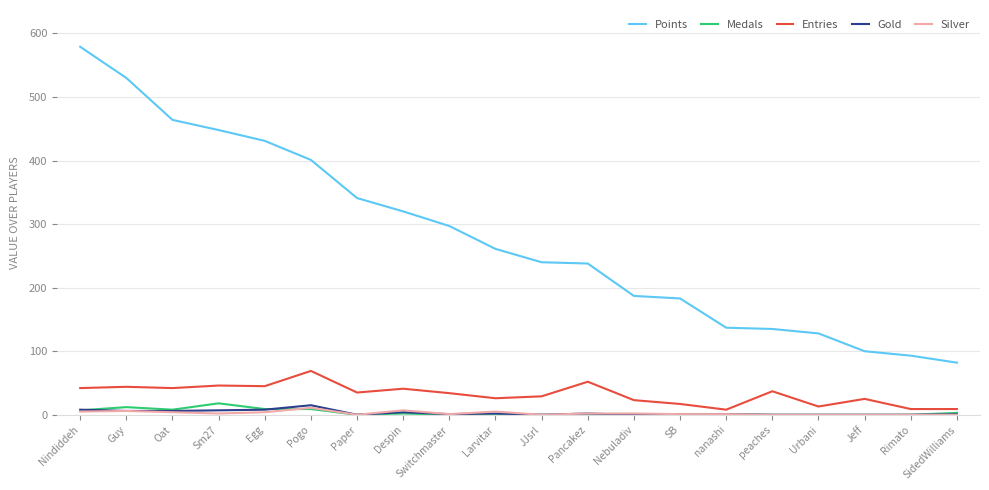

True or false: Points and Silver intersect in this chart.

False